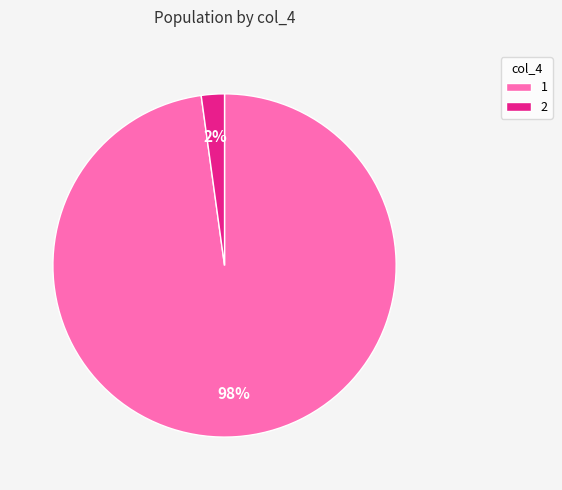

To the nearest percent, what is the difference between the largest and smallest slice percentages?

96%